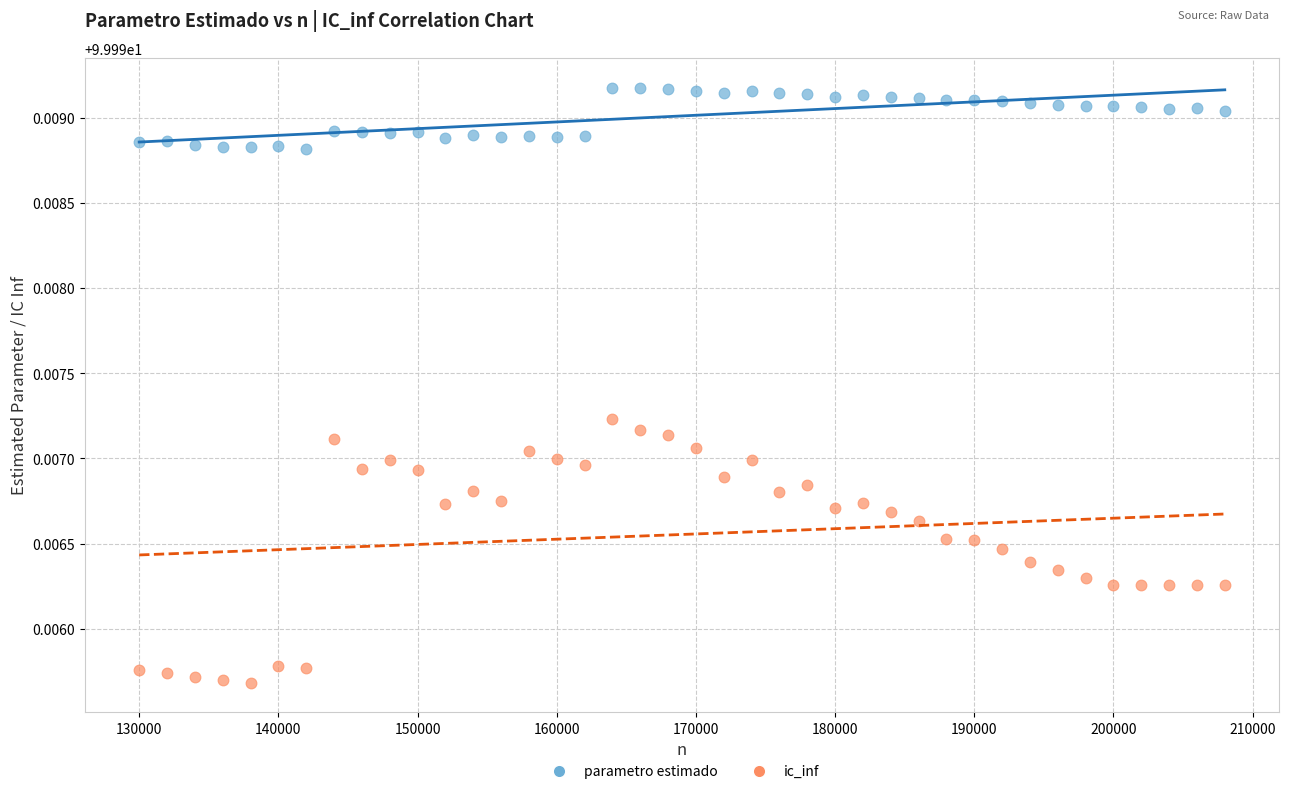

Which series reaches the minimum Y coordinate?

ic_inf